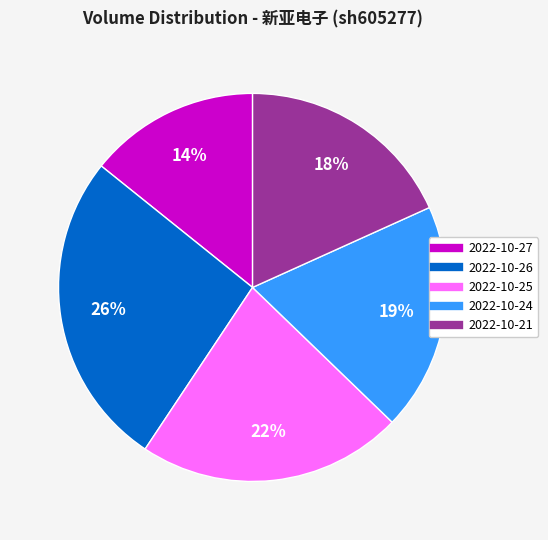

To the nearest percent, what is the difference between the largest and smallest slice percentages?

12%